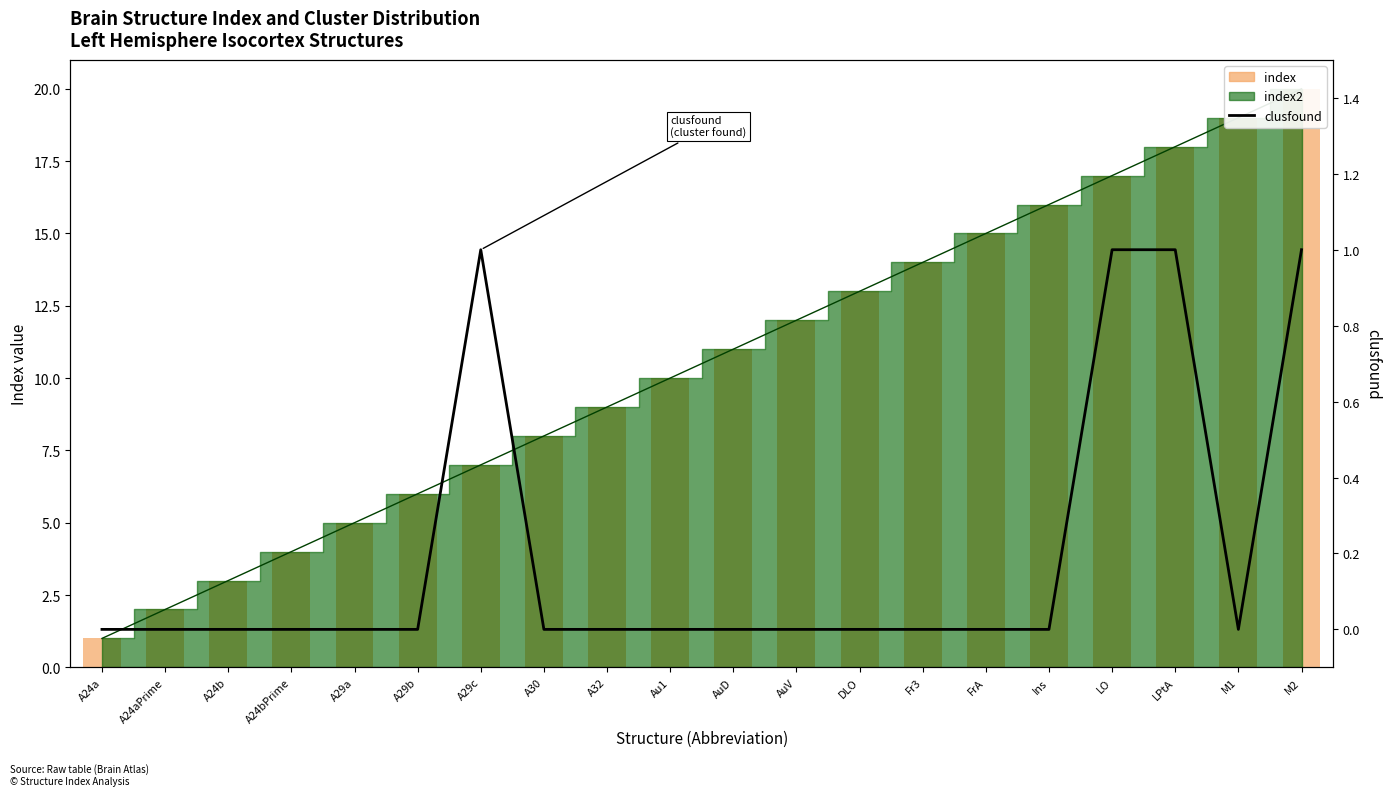

What is the total value across all series at Fr3?

14